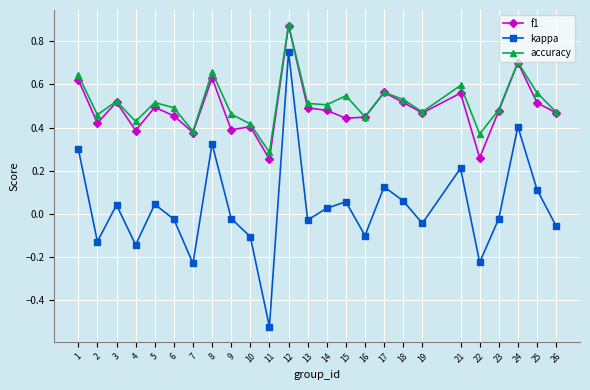

At which category does accuracy reach its first local valley?

2